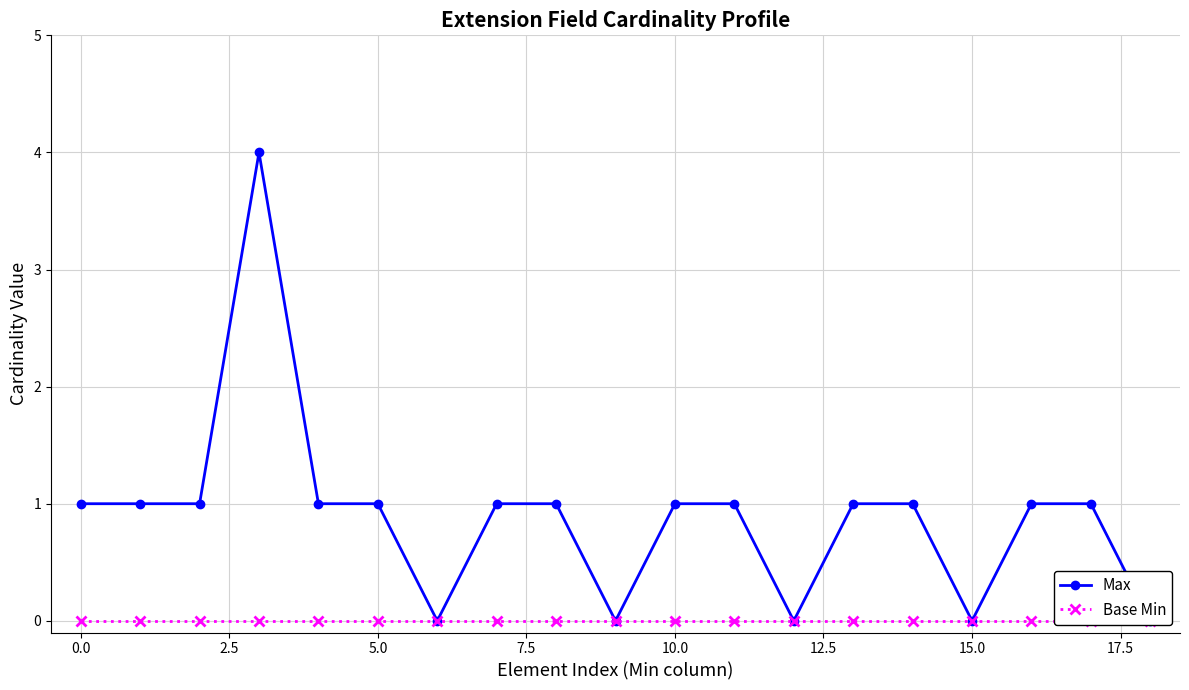

Rank the series by their maximum value, from highest to lowest.

Max, Base Min